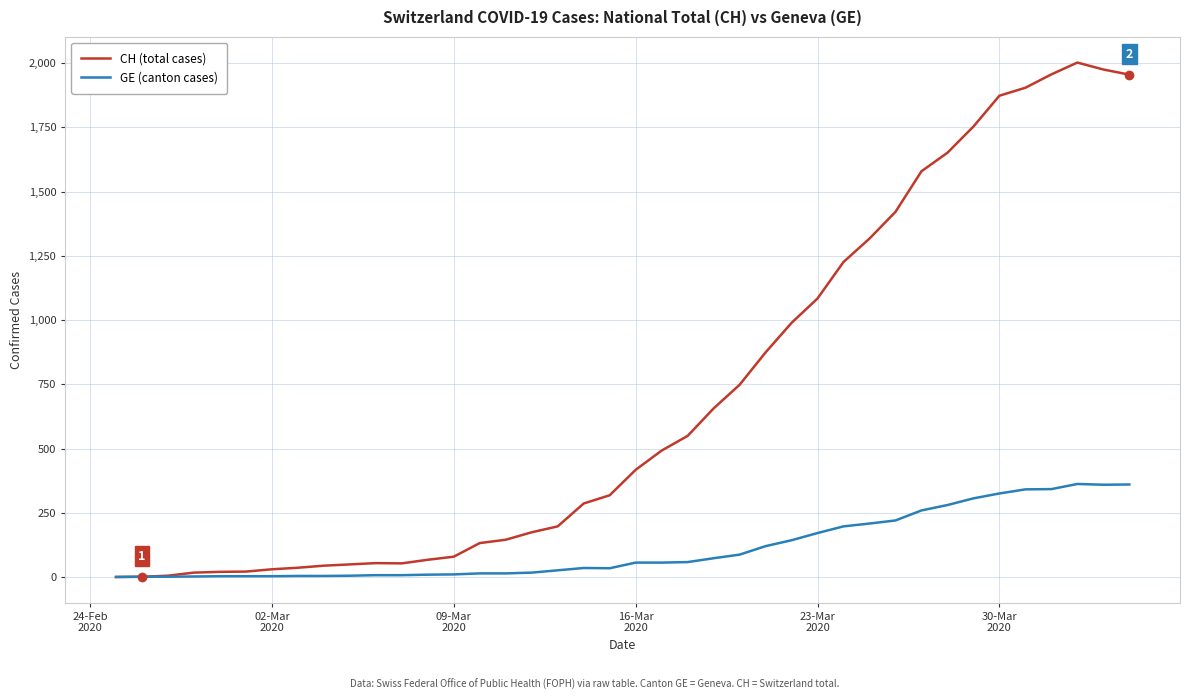

Which series has the largest range (max minus min)?

CH (total cases)